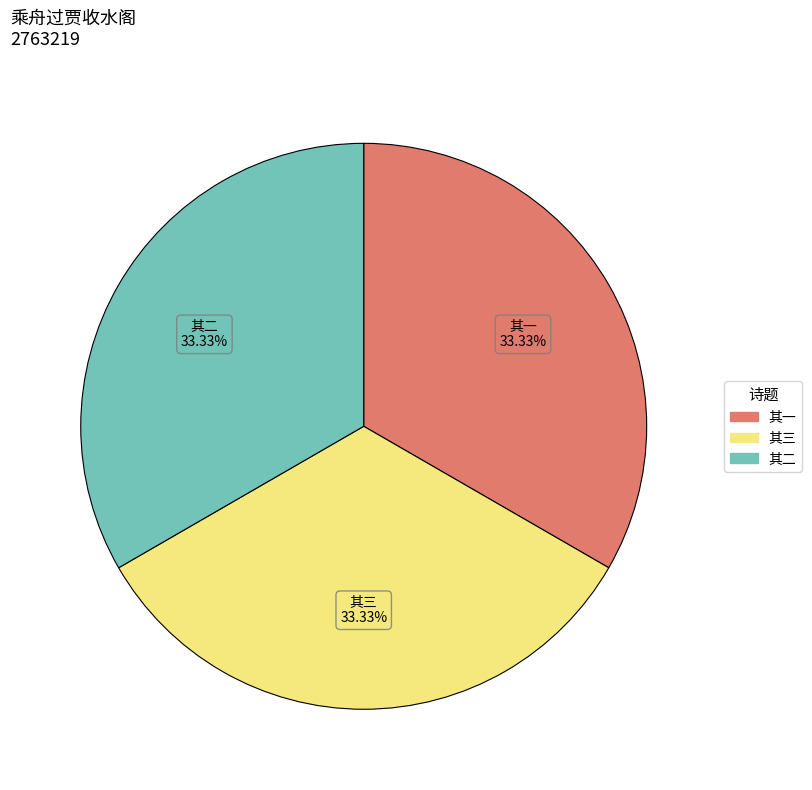

Is there a majority slice in this chart?

No